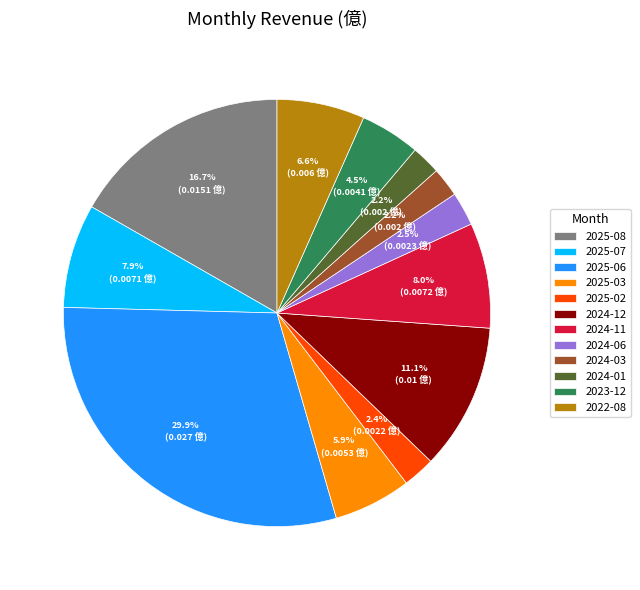

To the nearest percent, what portion does 2024-01 represent?

2%